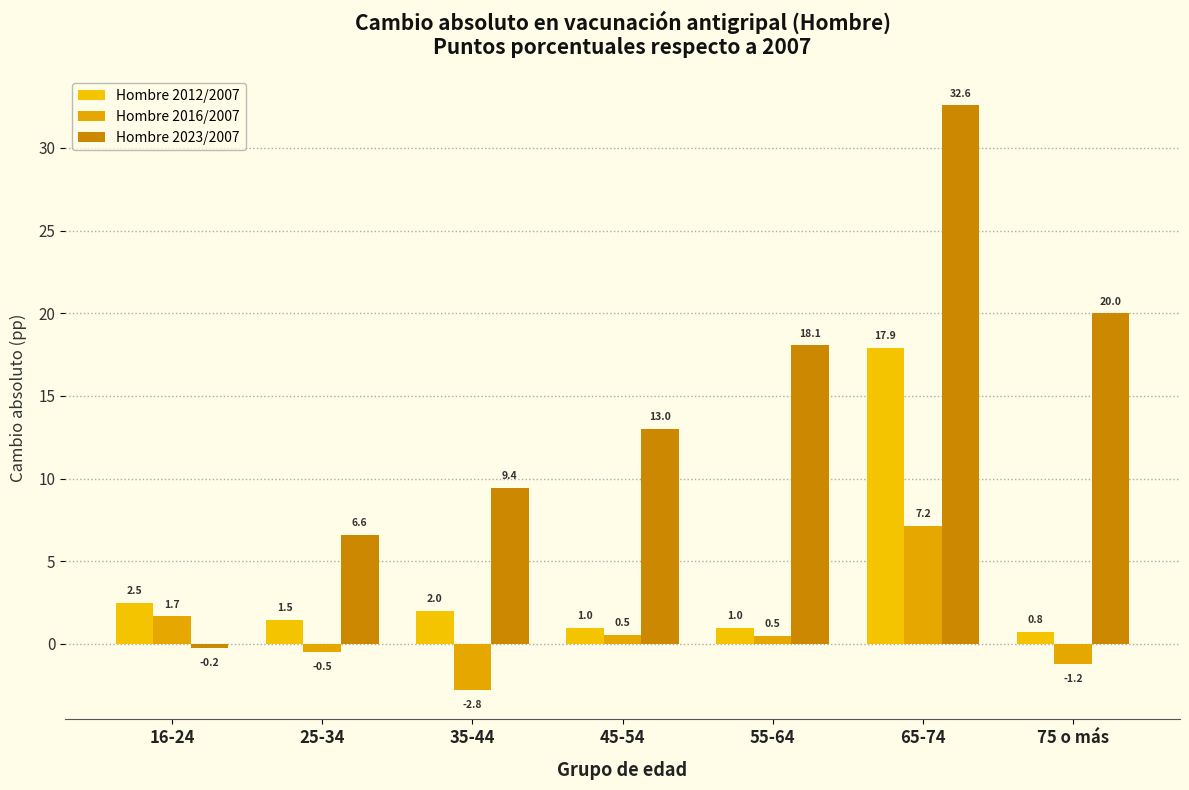

At which label does Hombre 2023/2007 reach its peak?

65-74